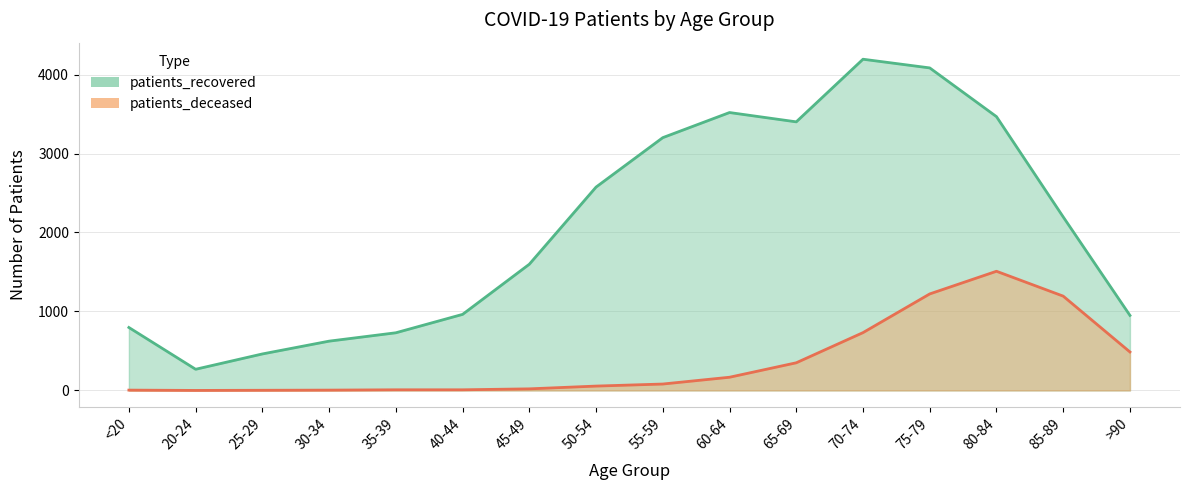

True or false: patients_deceased and patients_recovered cross at least once.

False